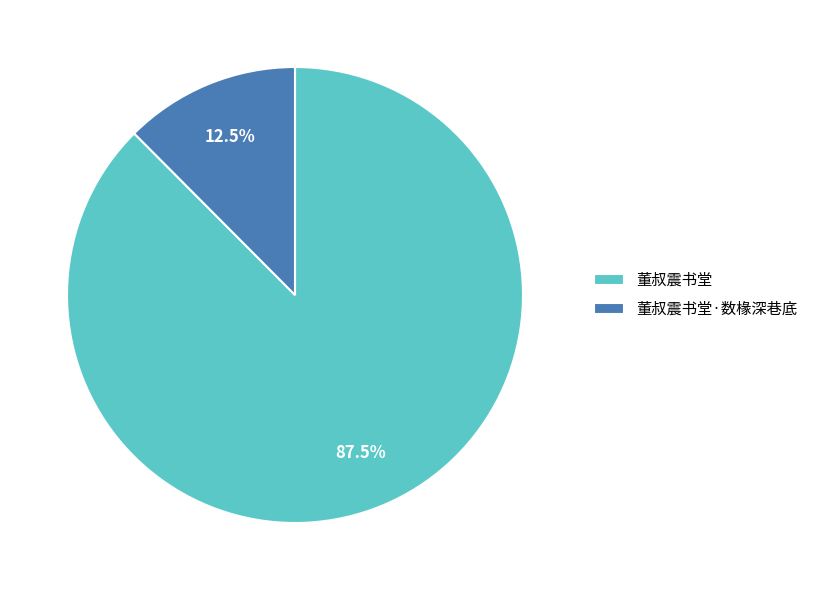

Which category accounts for the majority?

董叔震书堂